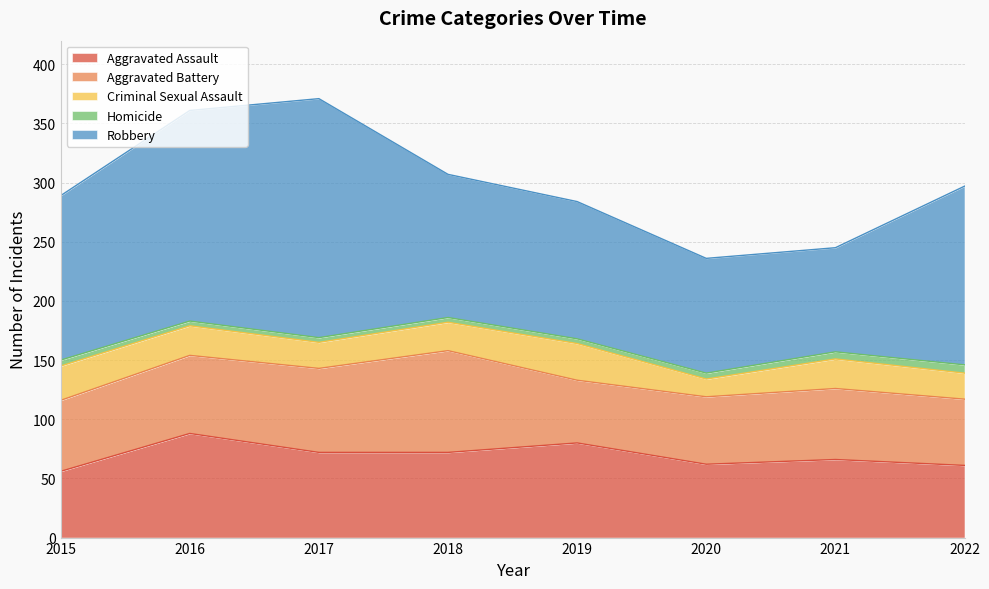

What is the value of the Criminal Sexual Assault point at the 7th from the left?

25